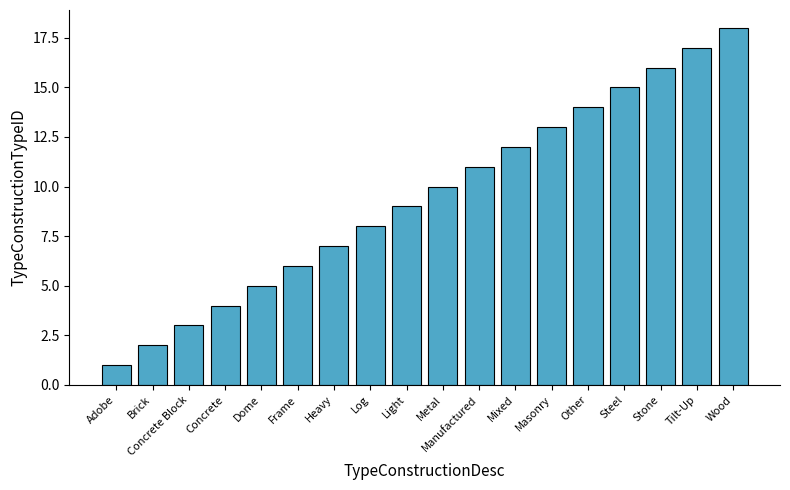

How many data points does each series have?

18